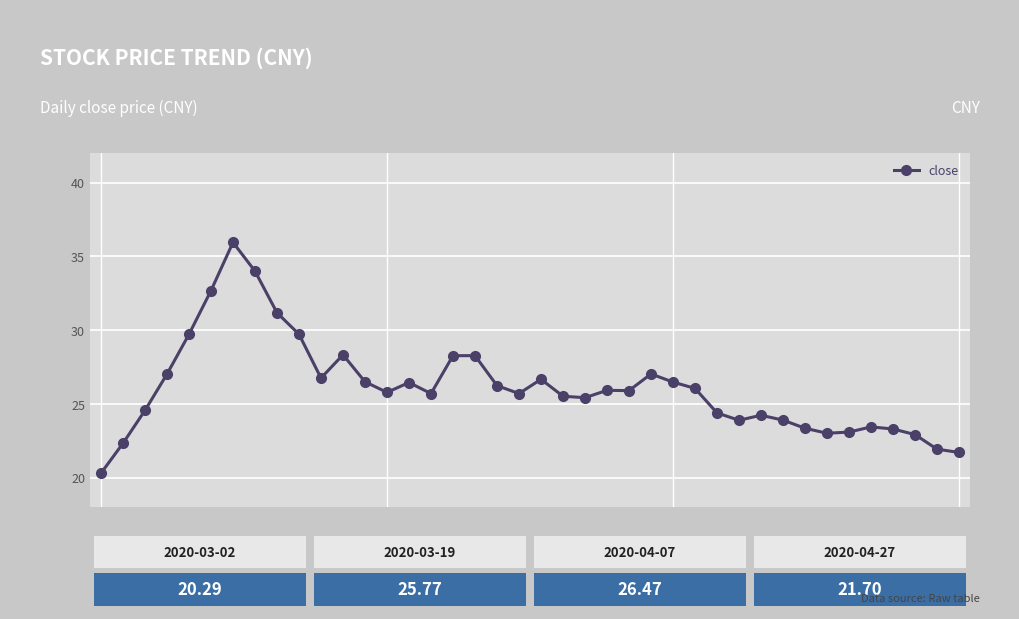

What is the minimum value shown in the chart?

20.3